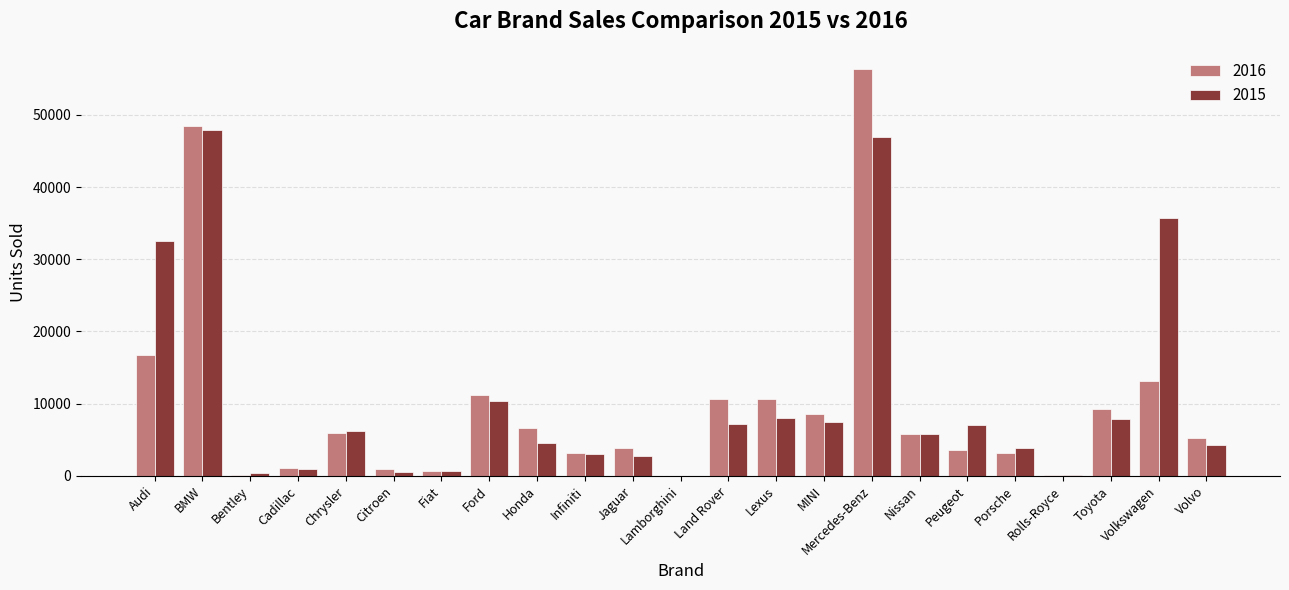

True or false: 2015 has a value of 4511 at Honda.

True